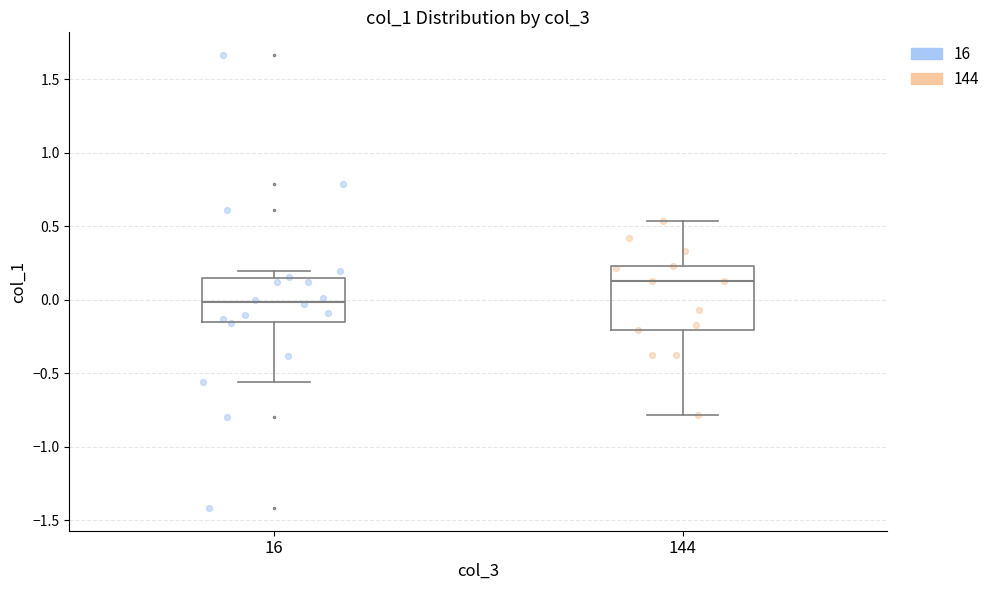

Reading left to right, read every box against the y-axis: the position of its median line, the range the box covers, and the ends of its whiskers. The values are not printed on the chart, so give them approximately, as read against the axis.

16: median 0.00, box -0.15 to 0.15, whiskers -0.55 to 0.20
144: median 0.10, box -0.20 to 0.25, whiskers -0.80 to 0.55